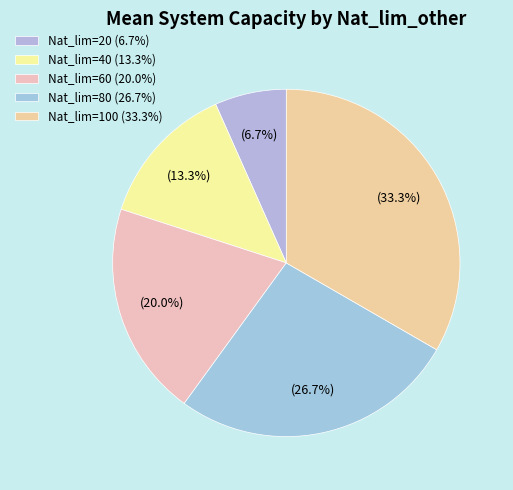

What is the largest slice in the pie chart?

100